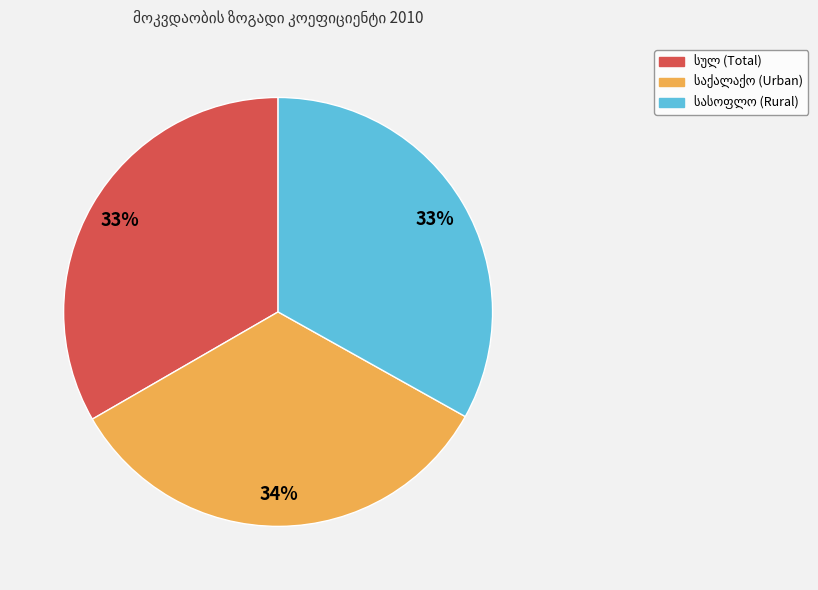

Is there any slice that represents more than half of the pie?

No